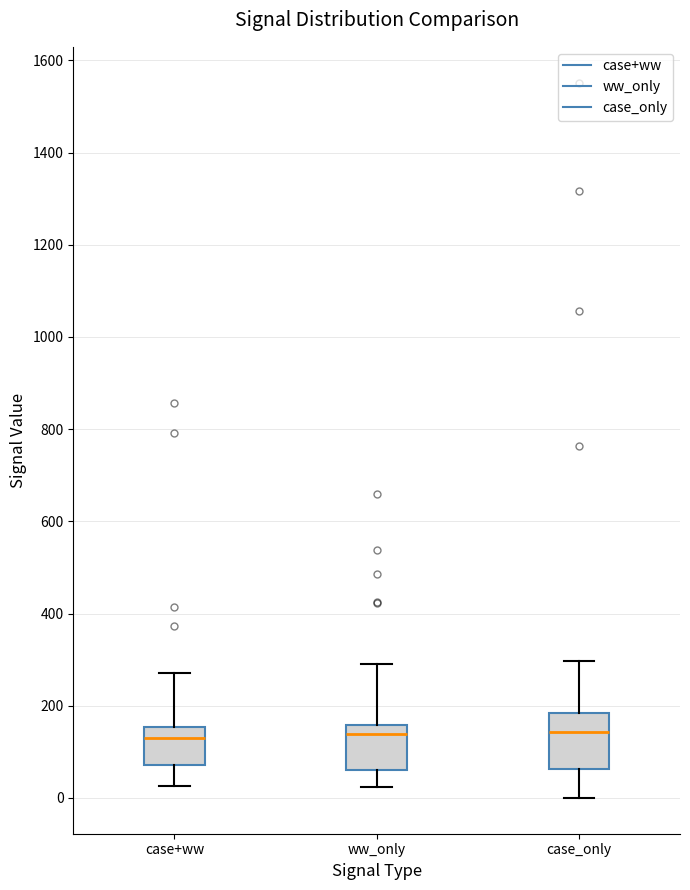

Reading left to right, transcribe this box plot: for each box, give where its median line is, the range the box spans, and where its two whiskers end, as read against the y-axis. The values are not printed on the chart, so give them approximately, as read against the axis.

case+ww: median 140, box 80 to 160, whiskers 20 to 280
ww_only: median 140, box 60 to 160, whiskers 20 to 280
case_only: median 140, box 60 to 180, whiskers 0 to 300